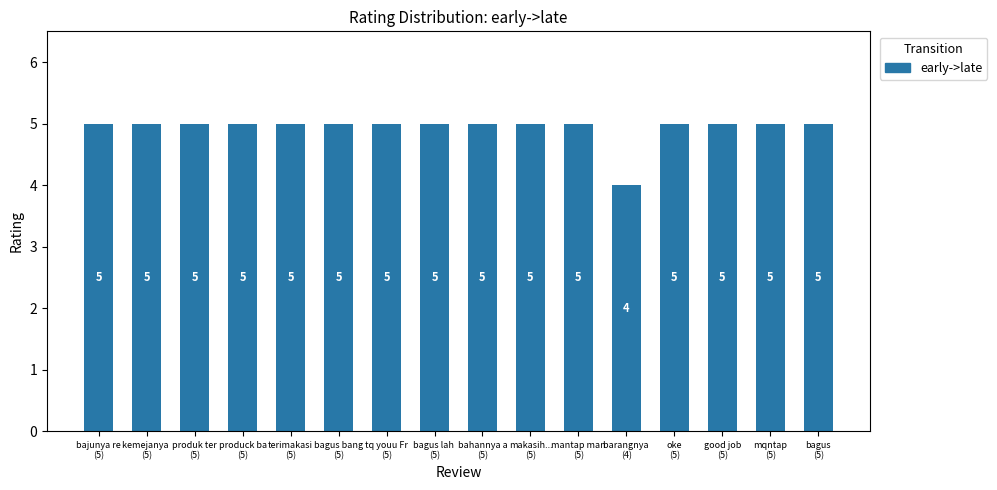

Which category has the lowest value across all series?

barangnya 
(4)